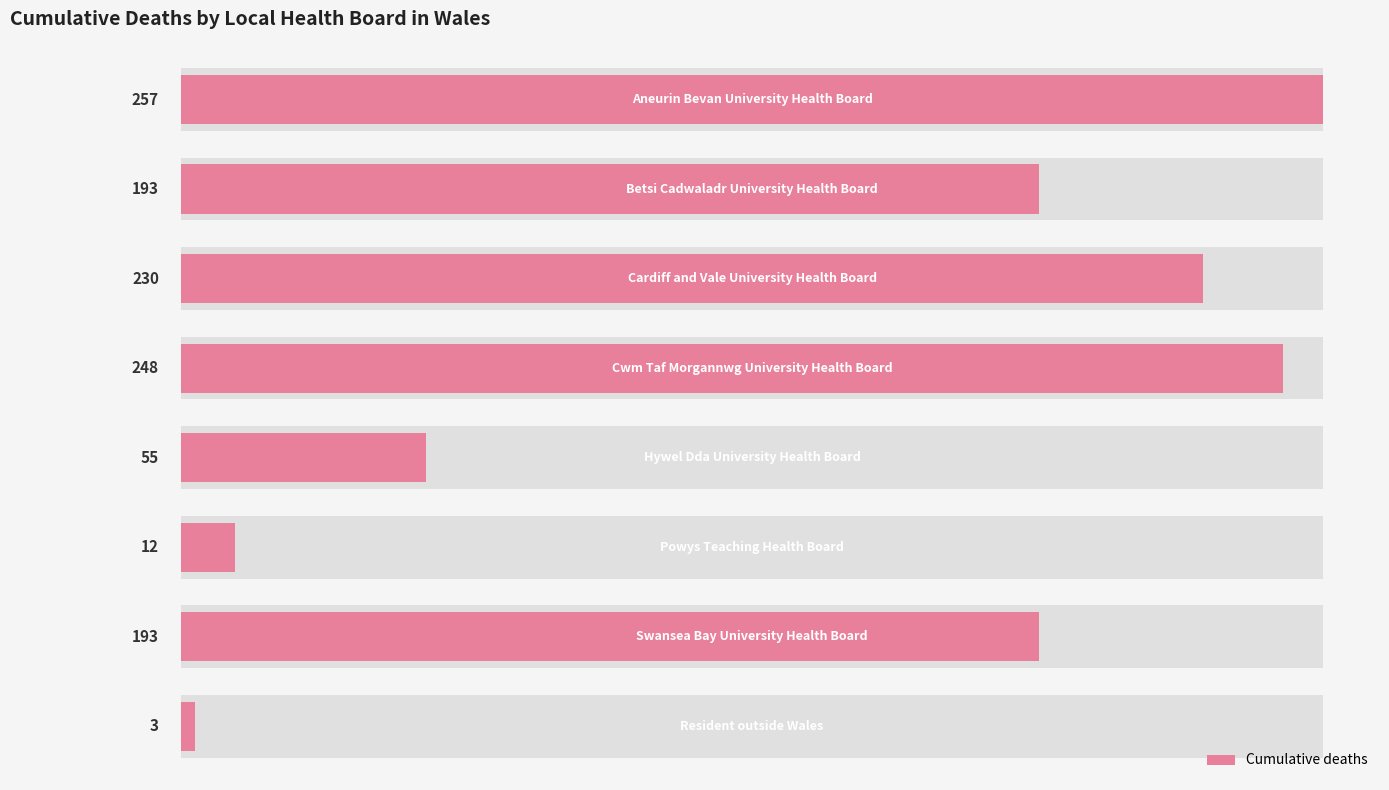

How many data points are above 193?

3